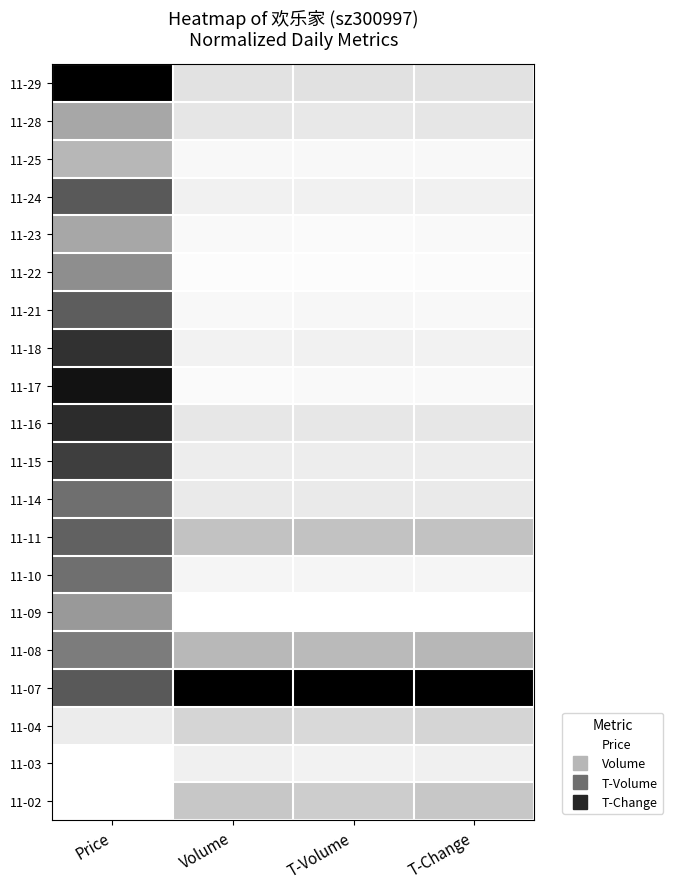

Count the number of categories in the chart.

4